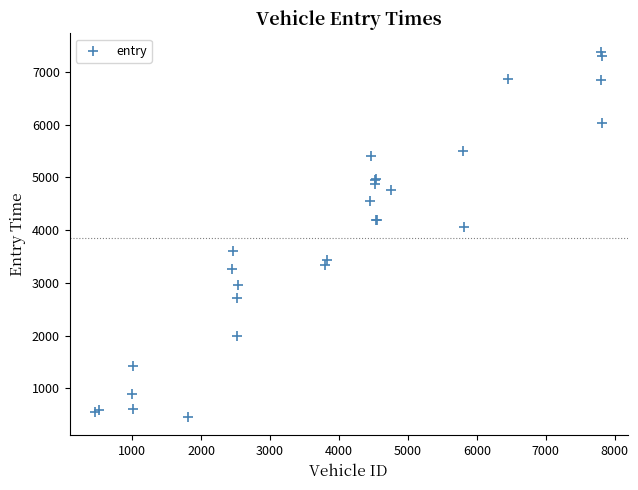

What Y value in the scatter plot is closest to 3918?

4053.6